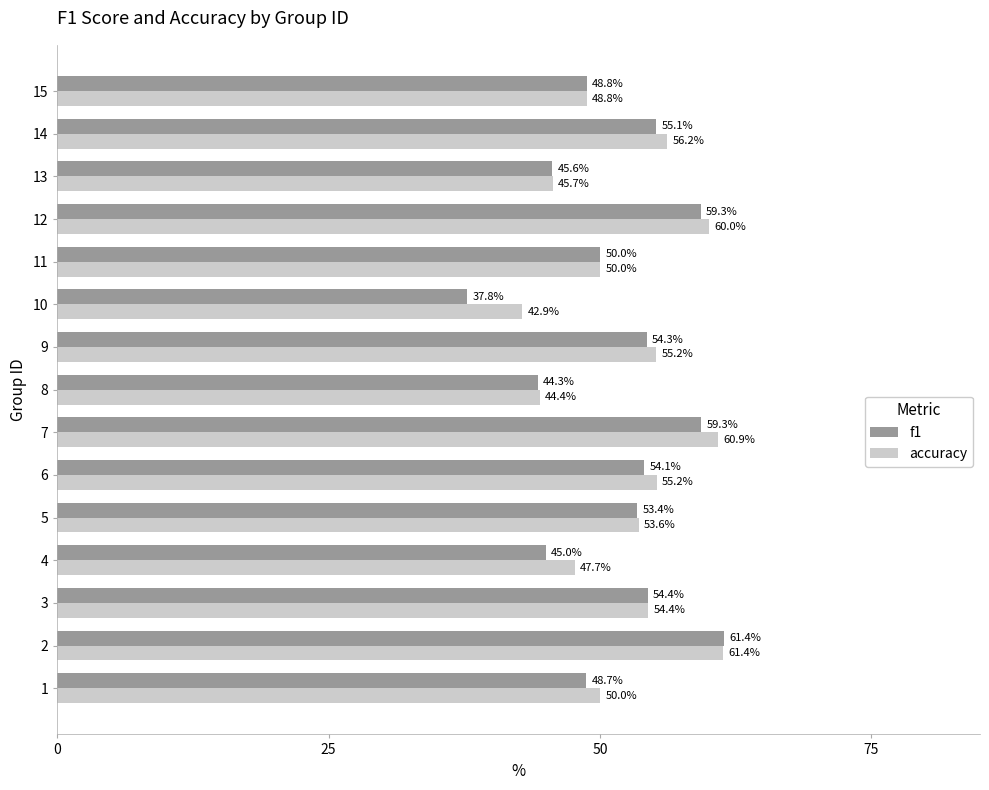

What are all the series names shown in the legend?

f1, accuracy